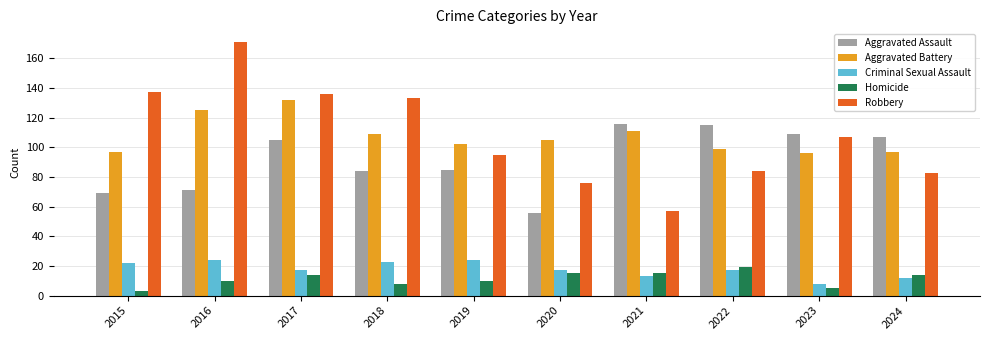

Rank the series by their maximum value, from highest to lowest.

Robbery, Aggravated Battery, Aggravated Assault, Criminal Sexual Assault, Homicide